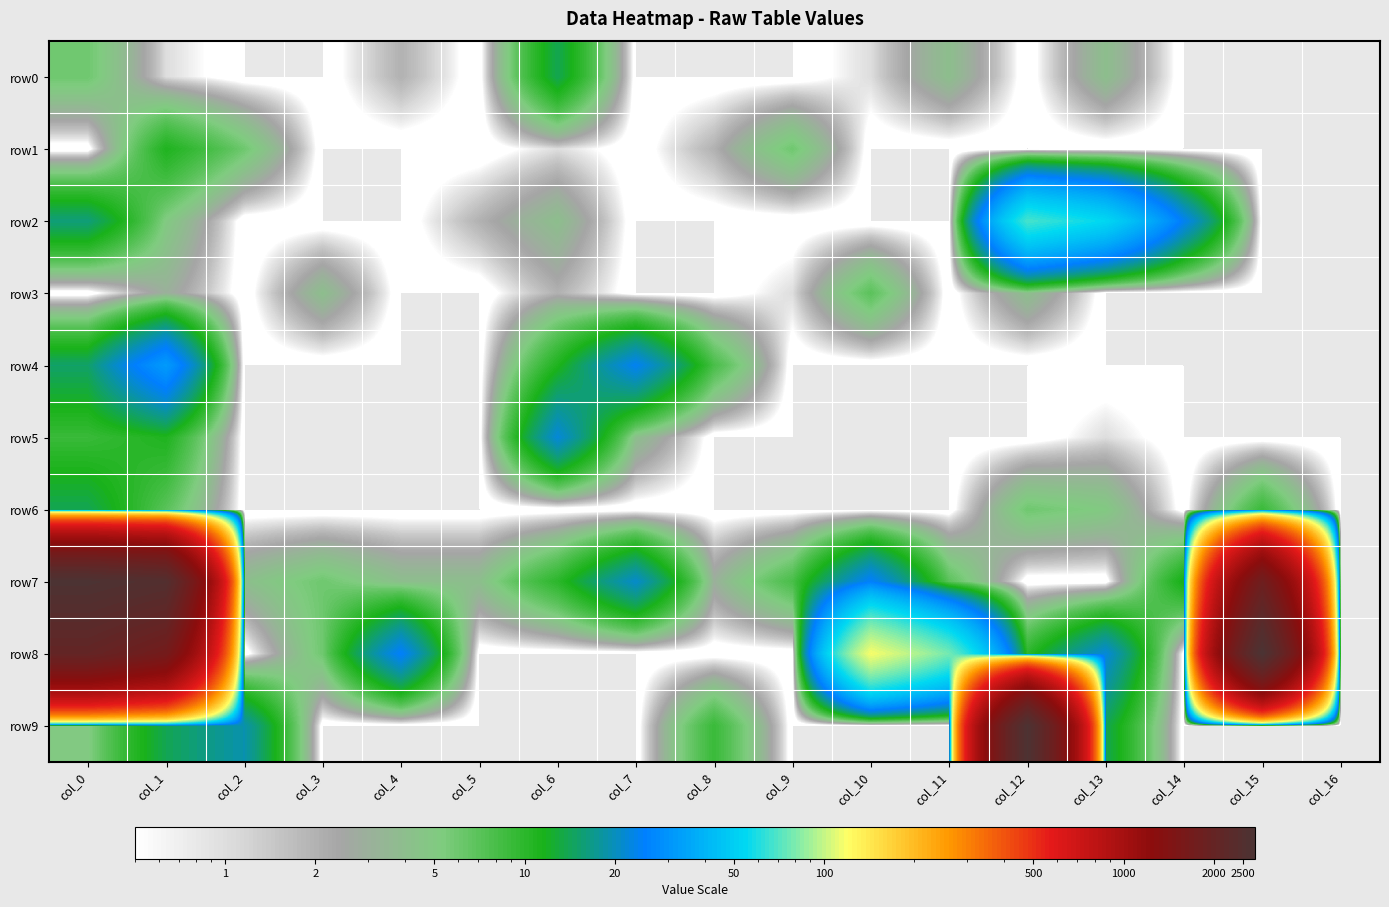

What is the spread (max minus min) of values at col_10?

117